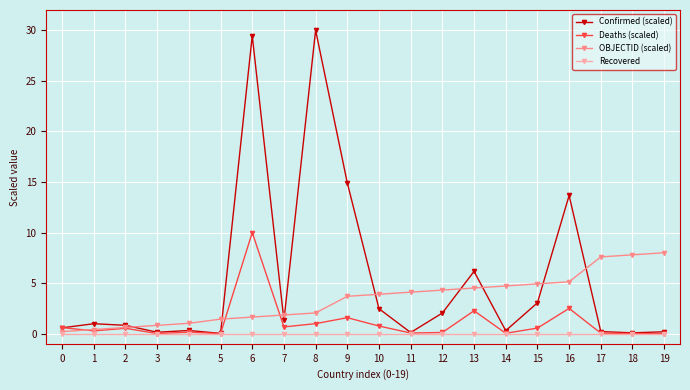

Is it true that Confirmed (scaled) equals 20.3 at 9?

False